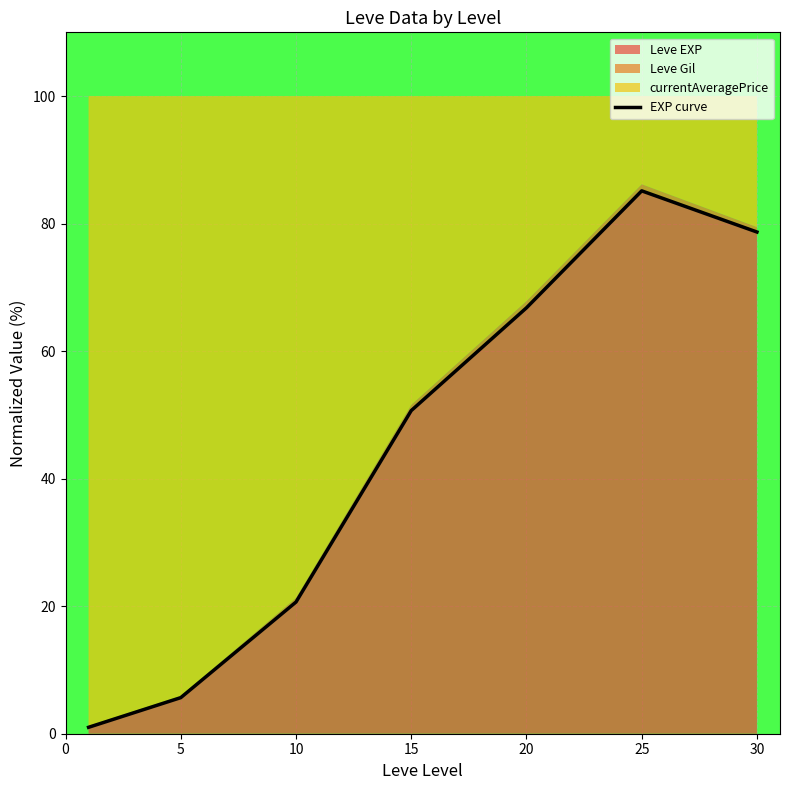

What is the average value?

44.1